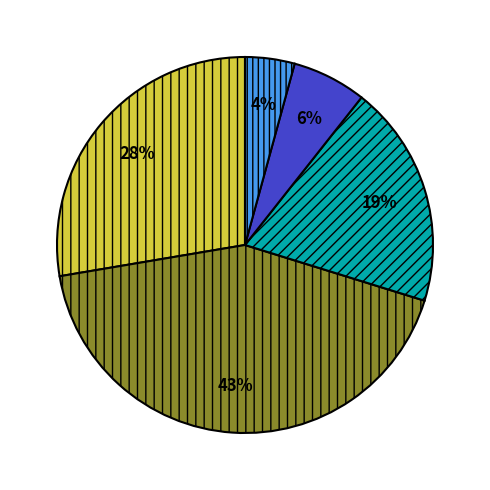

Is there any slice that represents more than half of the pie?

No